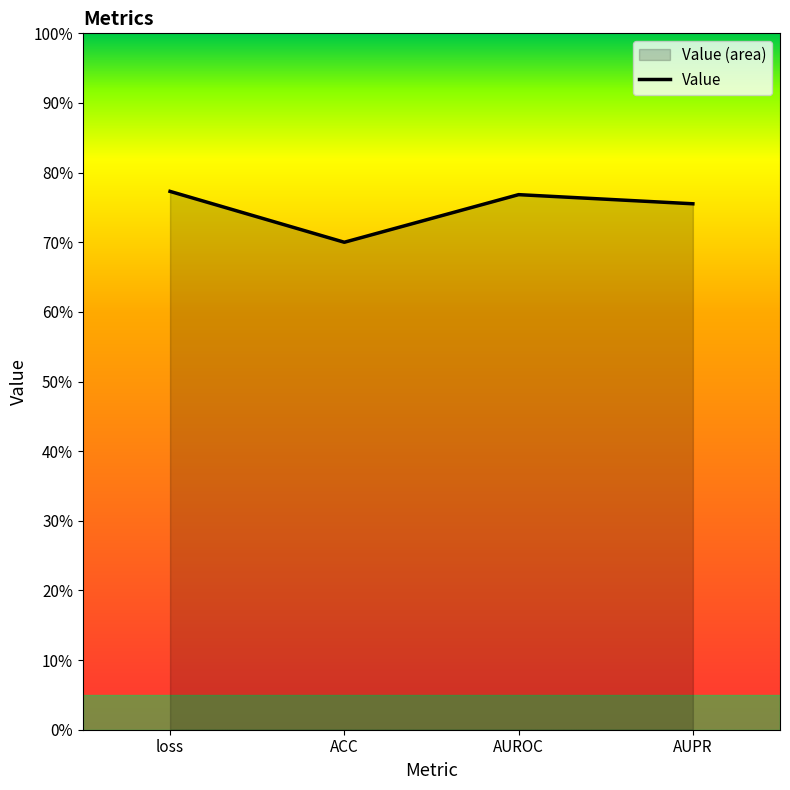

The value at ACC is 0.7. True or false?

True